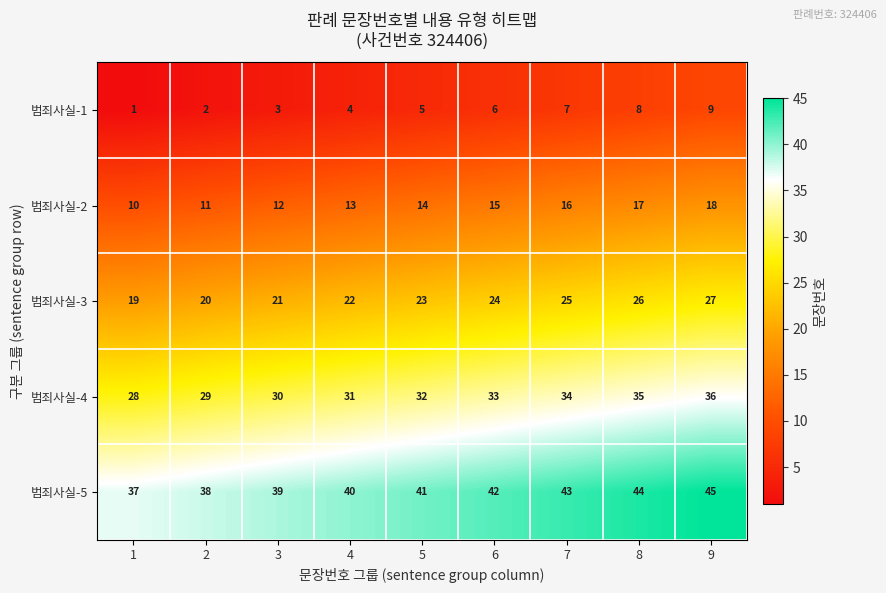

Count the number of categories in the chart.

9